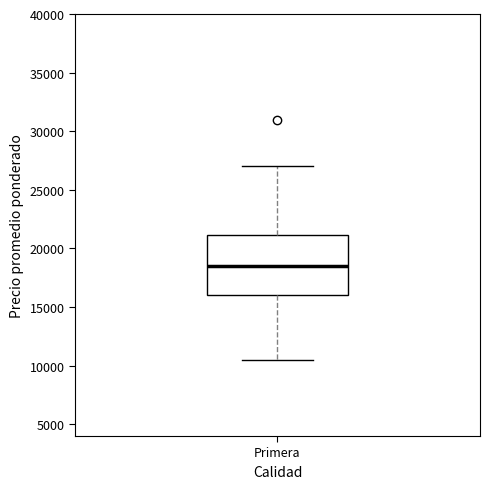

Transcribe this box plot: give where the median line is, the range the box spans, and where the two whiskers end, as read against the y-axis. The values are not printed on the chart, so give them approximately, as read against the axis.

median 18500, box 16000 to 21000, whiskers 10500 to 27000